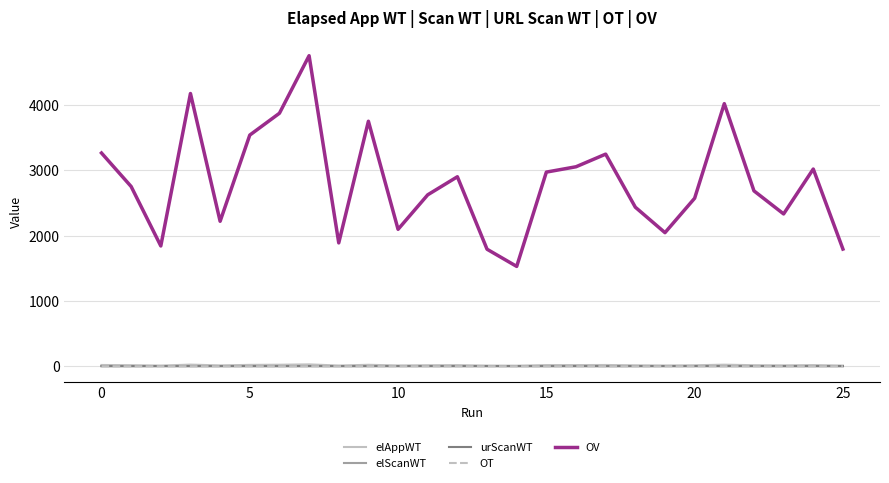

What are all the series names shown in the legend?

elAppWT, elScanWT, urScanWT, OT, OV